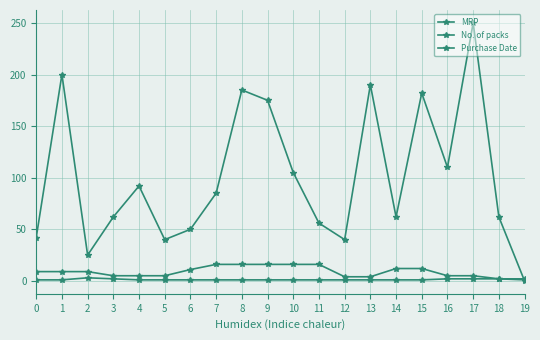

Count the number of data series in this chart.

3